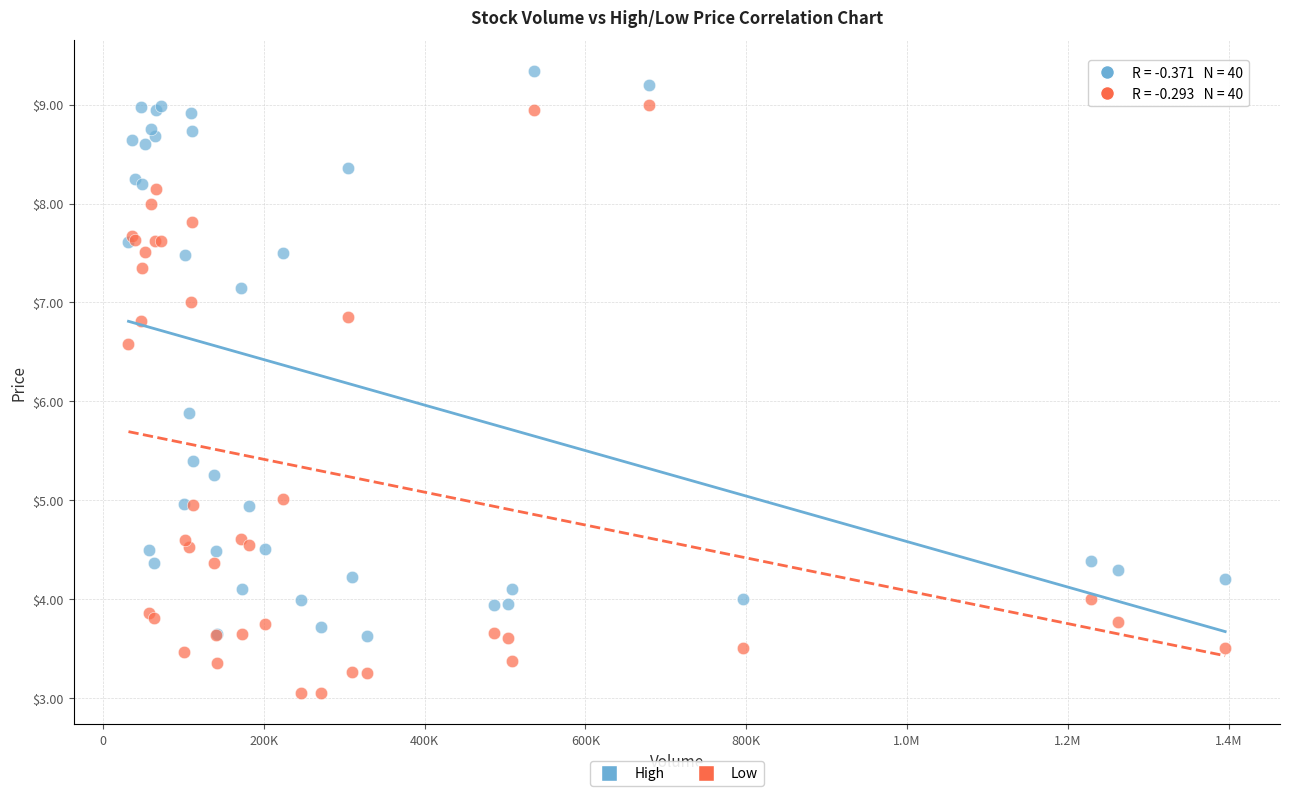

Which series has the largest Y range (max minus min)?

Low